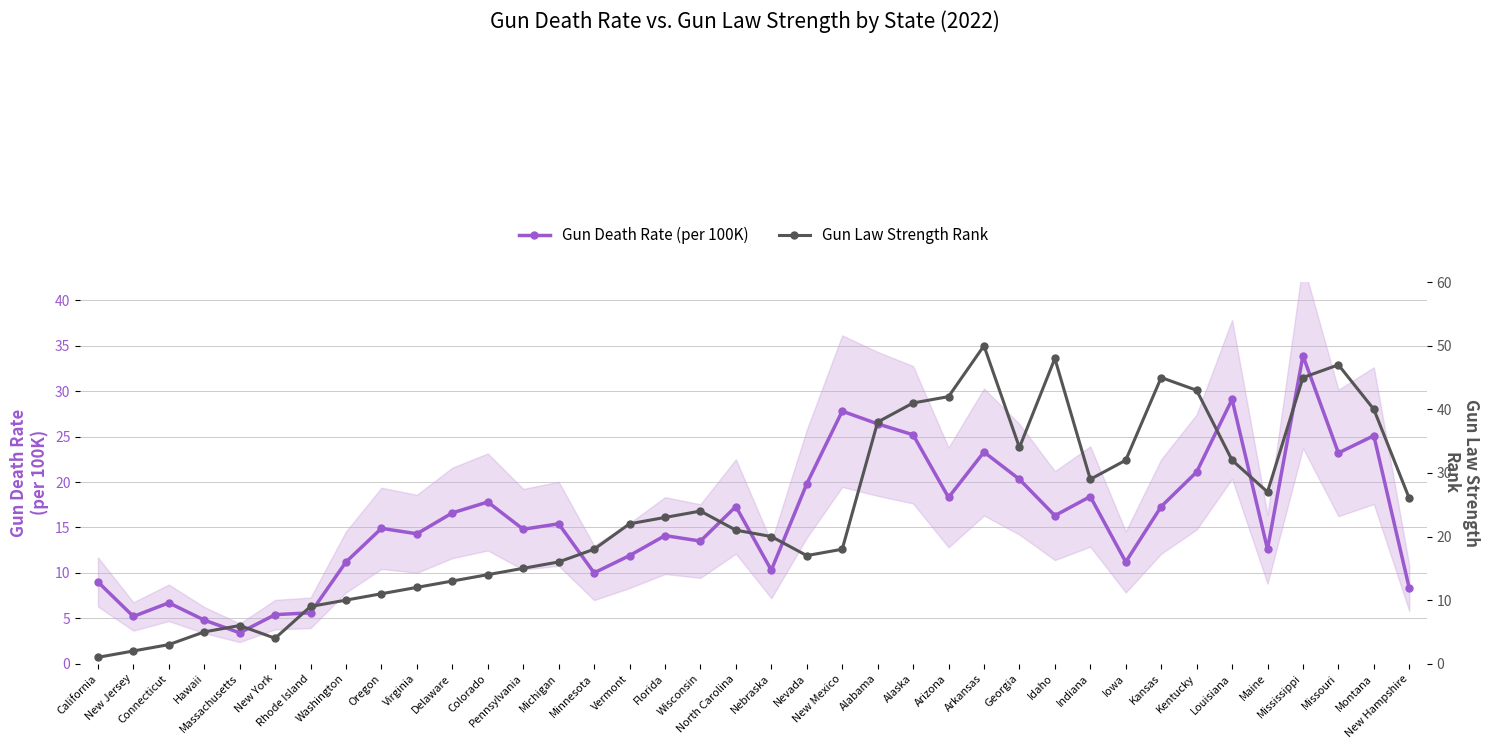

What value does the Gun Death Rate (per 100K) series have at Louisiana?

29.1